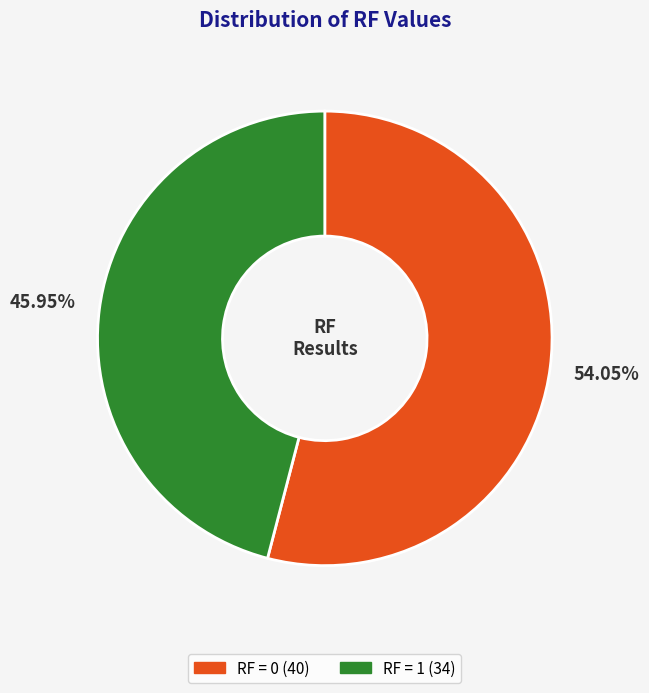

Is there any slice that represents more than half of the pie?

Yes